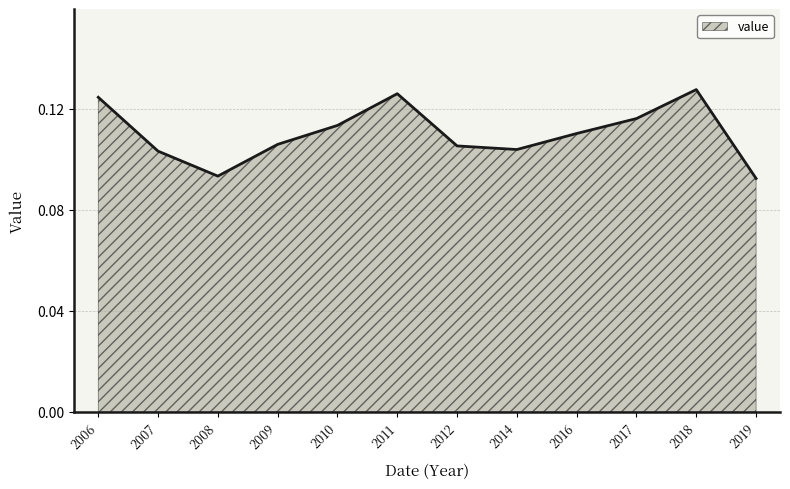

True or false: the data shows 0.2 at 2010.

False